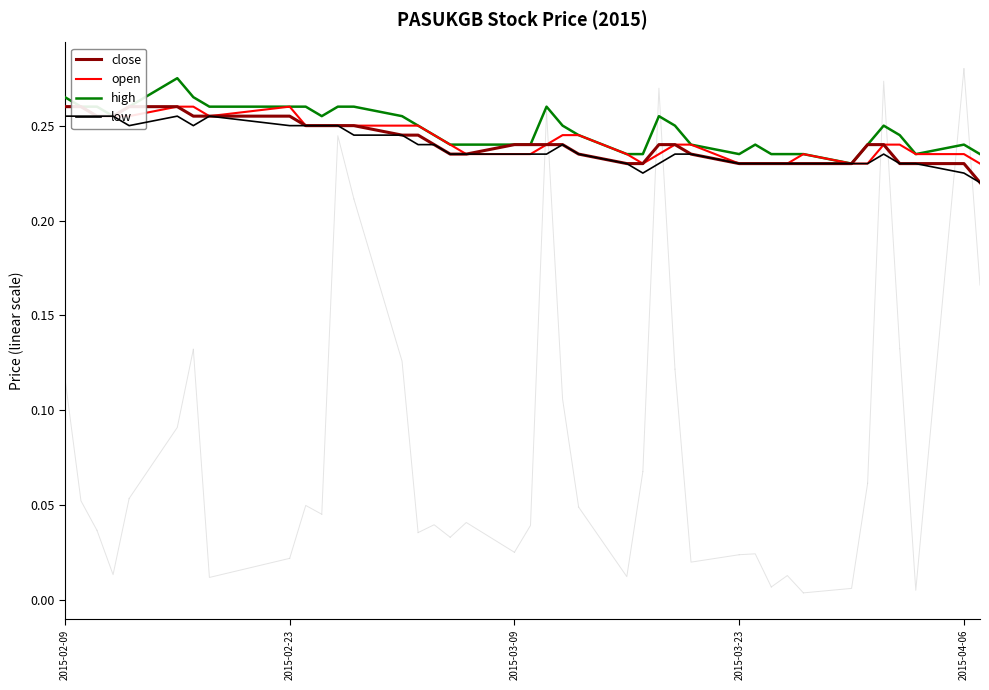

What is the value of the open point at the 39th from the left?

0.2